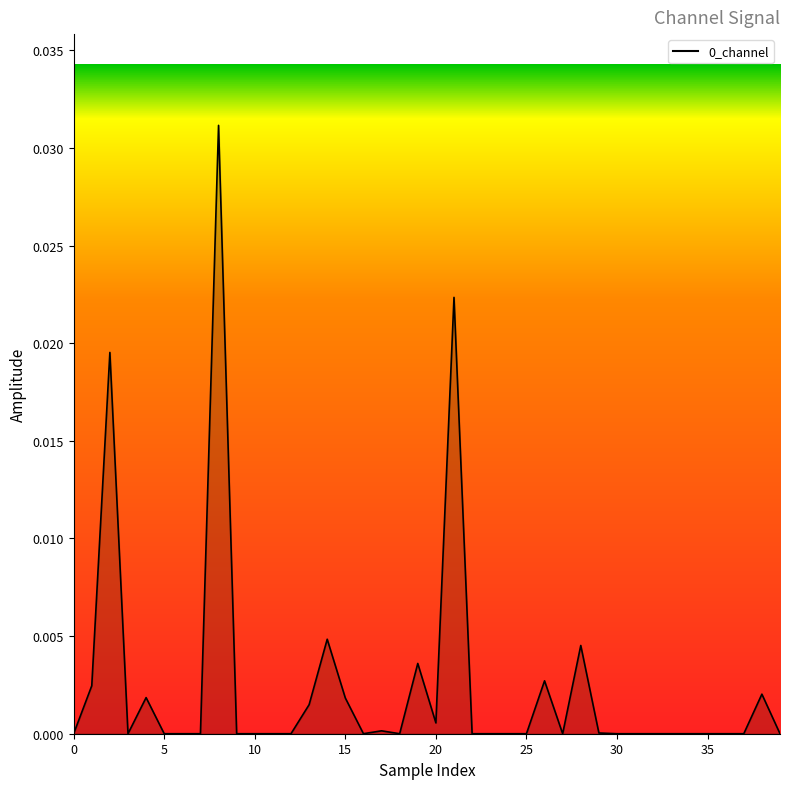

Does the chart display data point markers on the line(s)?

No